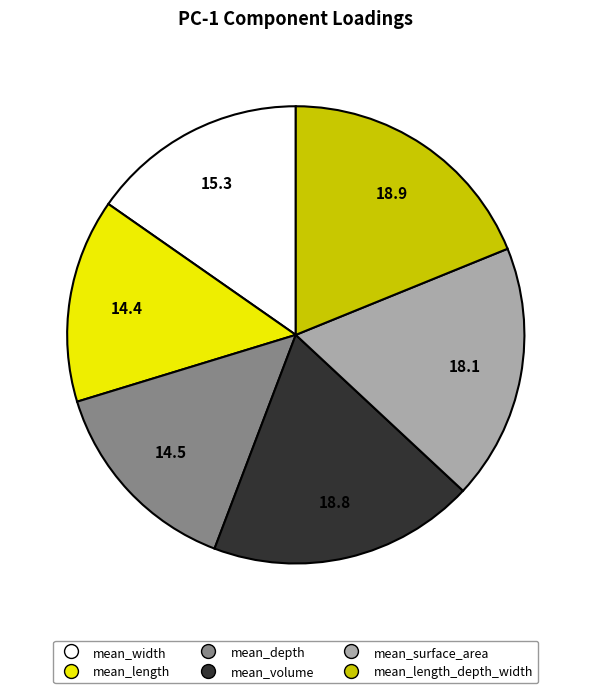

Is there any slice that represents more than half of the pie?

No